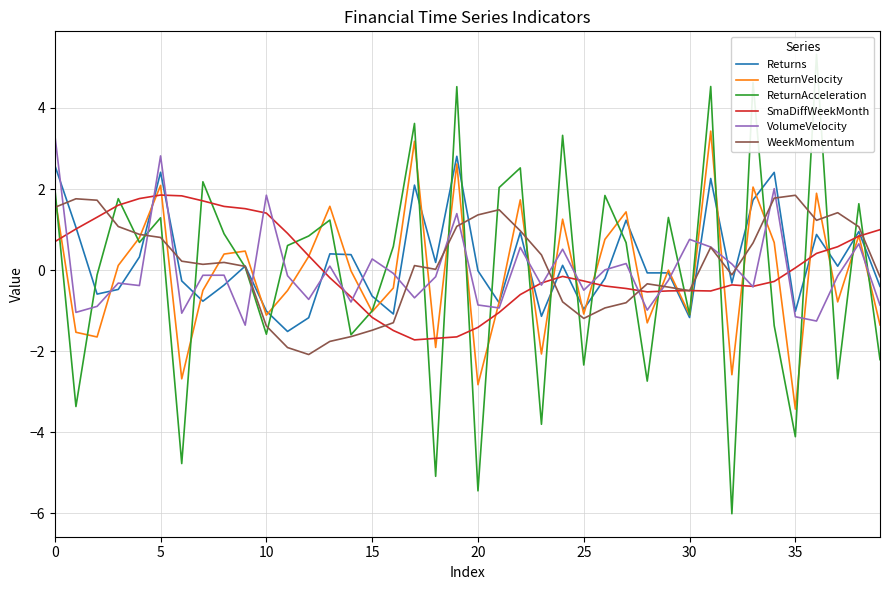

How many interior local valleys does the ReturnAcceleration series have?

14